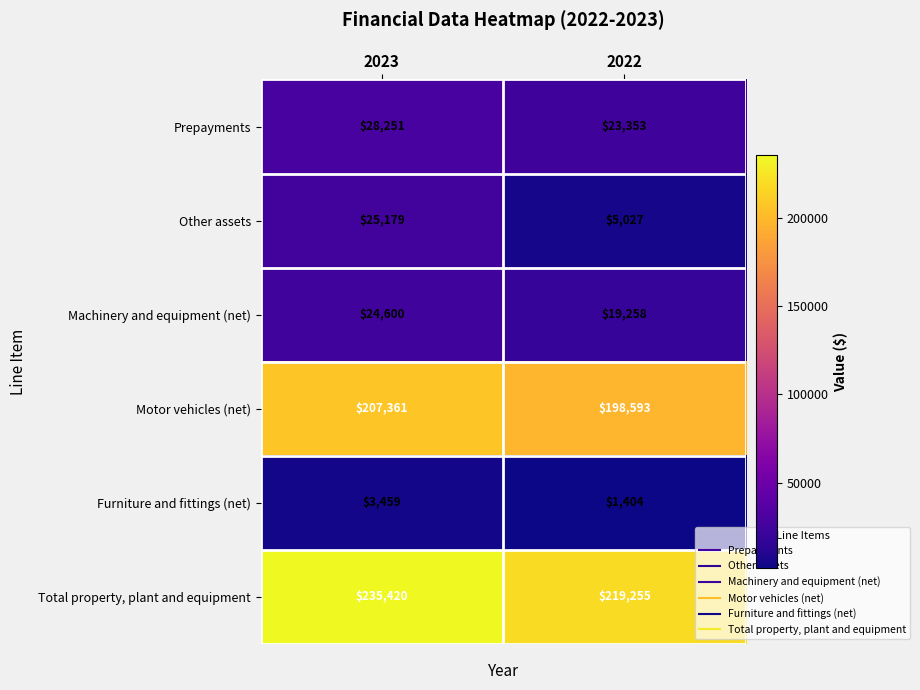

List the labels in order of Other assets value, smallest first.

2022, 2023